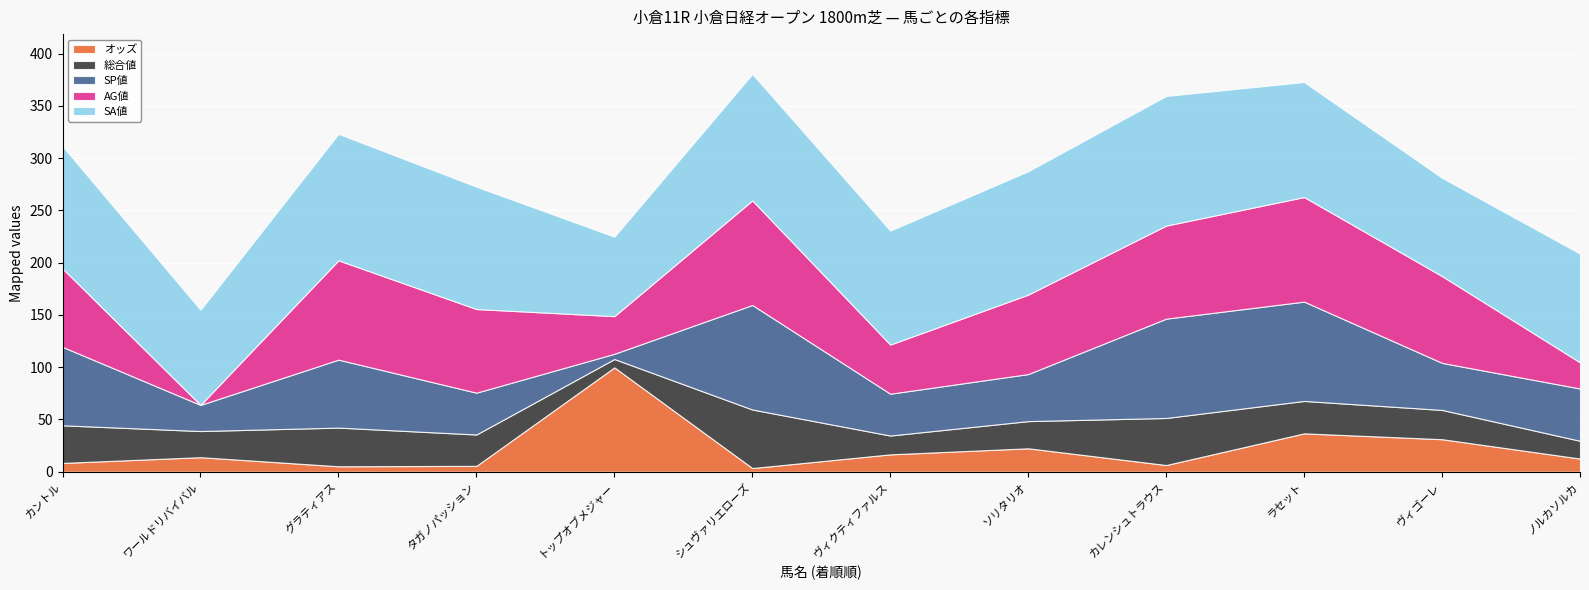

Read the AG値 value at ソリタリオ.

76.0